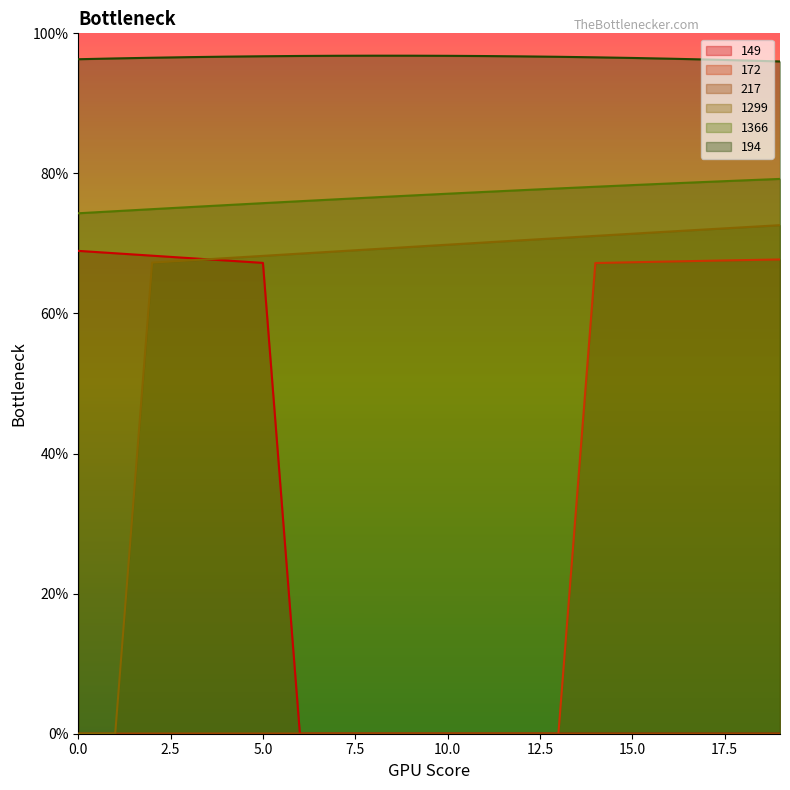

What is the value of the 1366 point at the 3rd from the left?

74.9